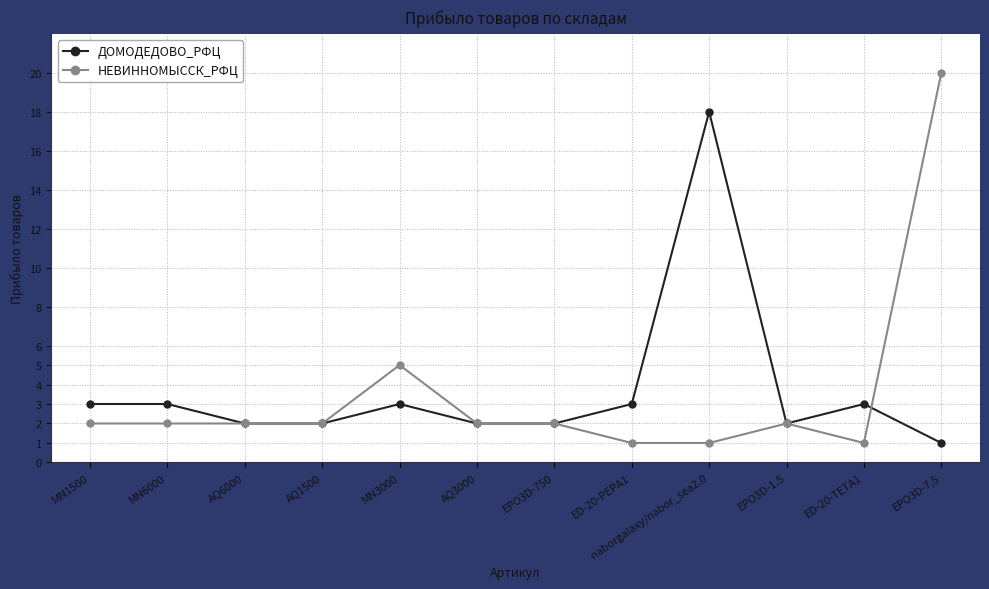

True or false: ДОМОДЕДОВО_РФЦ has more than 0 points higher than both neighbors.

True